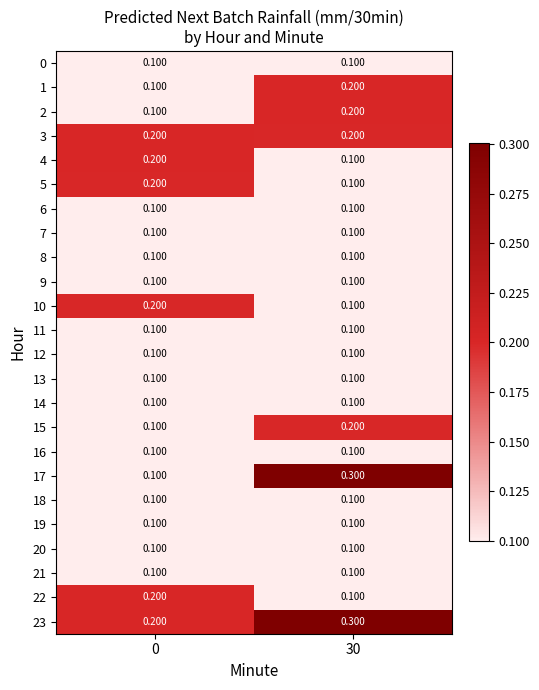

Which series changed the most between 0 and 30?

17